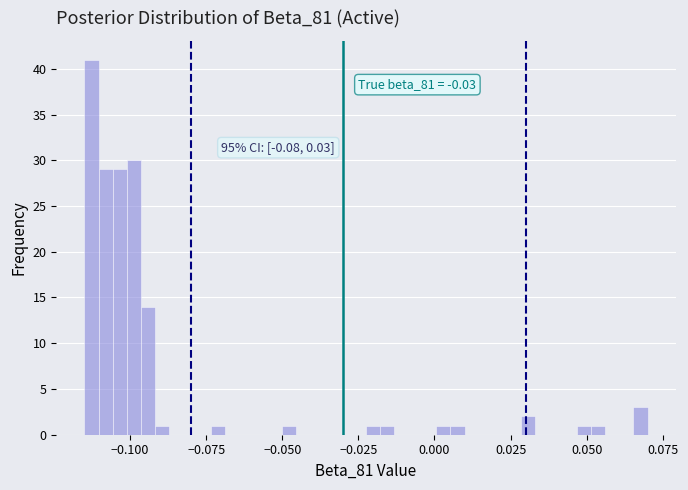

Around what value on the x-axis is the tallest bar? Give the approximate position of its centre, as read against the axis.

-0.115